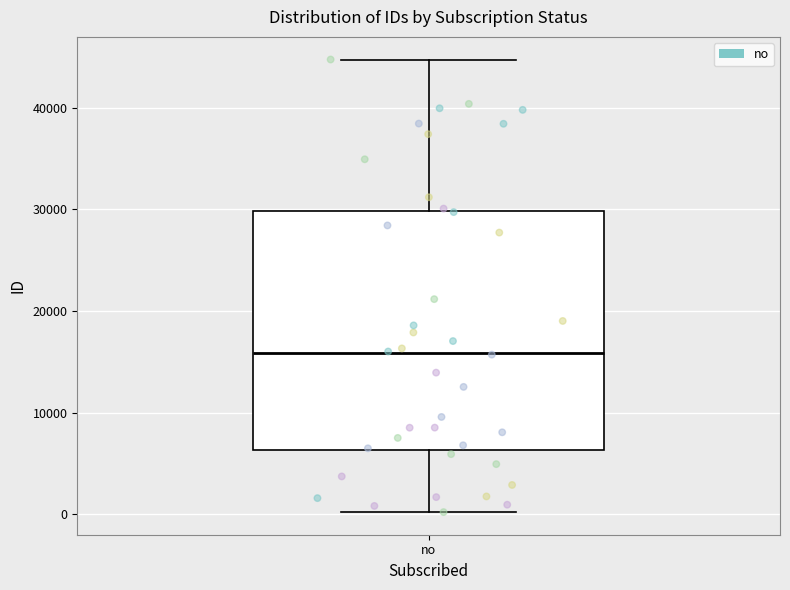

Read this box plot against the y-axis: the position of the median line, the range covered by the box, and the ends of both whiskers. The values are not printed on the chart, so give them approximately, as read against the axis.

median 16000, box 6000 to 30000, whiskers 0 to 45000